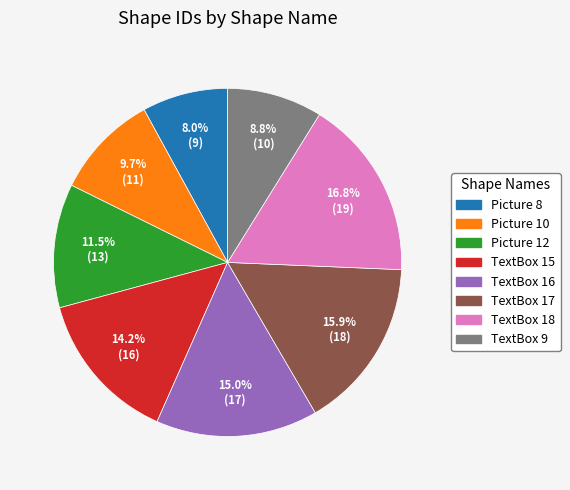

Is Picture 10 the majority of the pie?

No